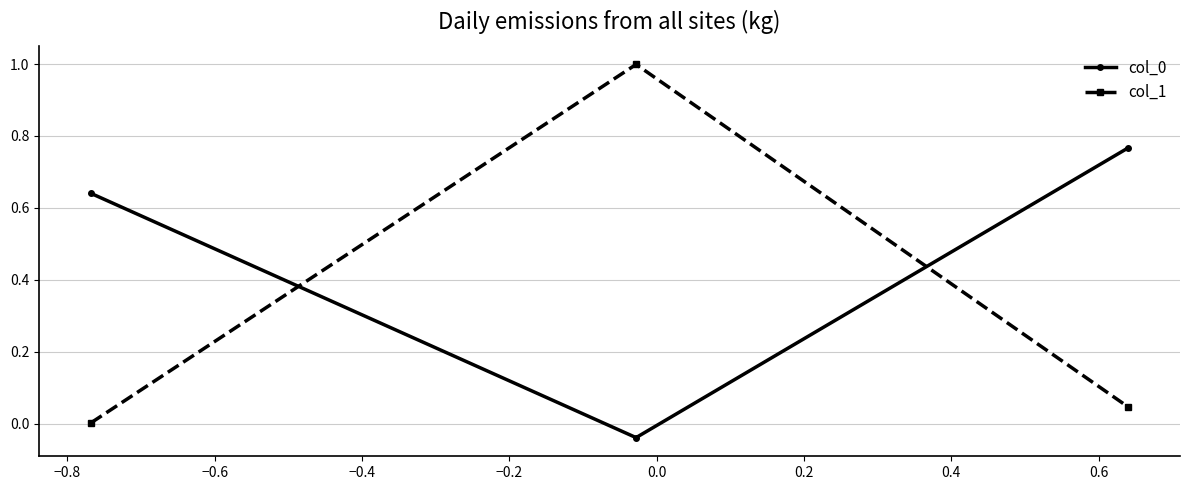

Which series has the largest range (max minus min)?

col_1